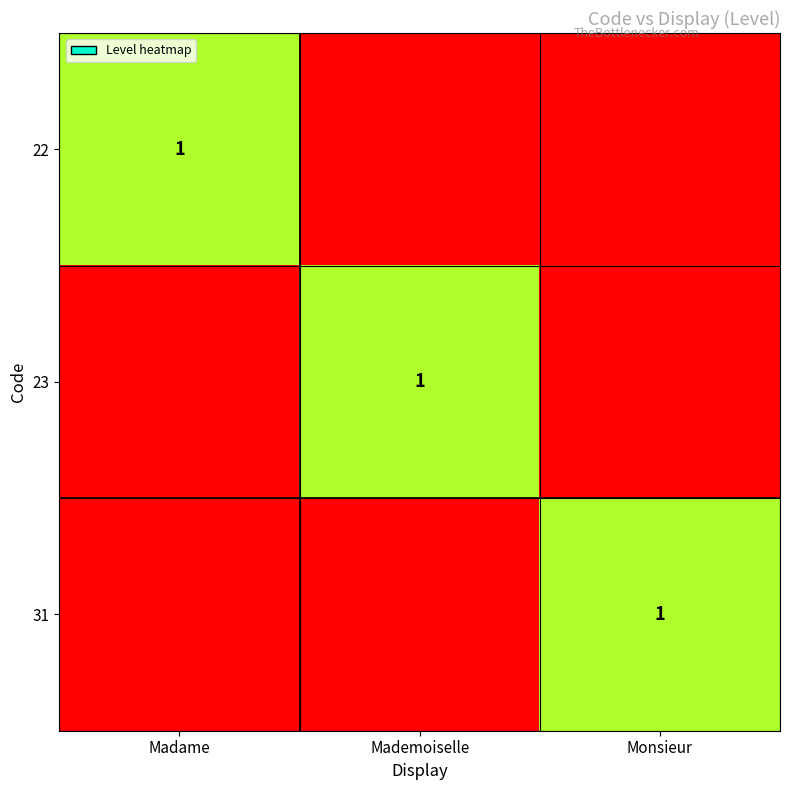

Is it true that 31 equals 2 at Monsieur?

False